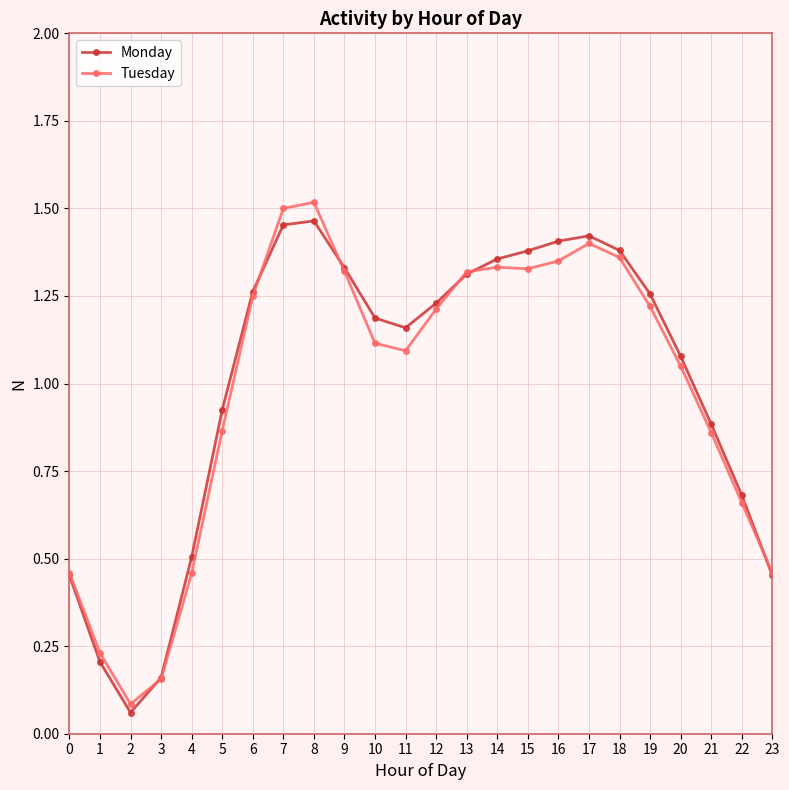

How many values in the Tuesday series are below 1?

9